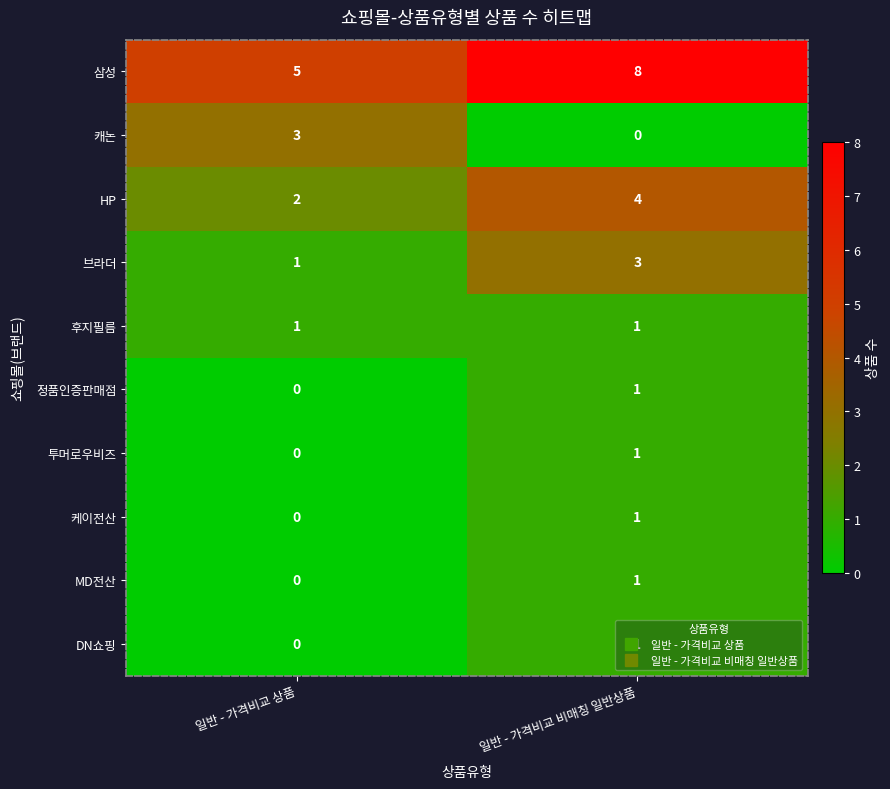

The 캐논 series shows 0 at 일반 - 가격비교 비매칭 일반상품. True or false?

True